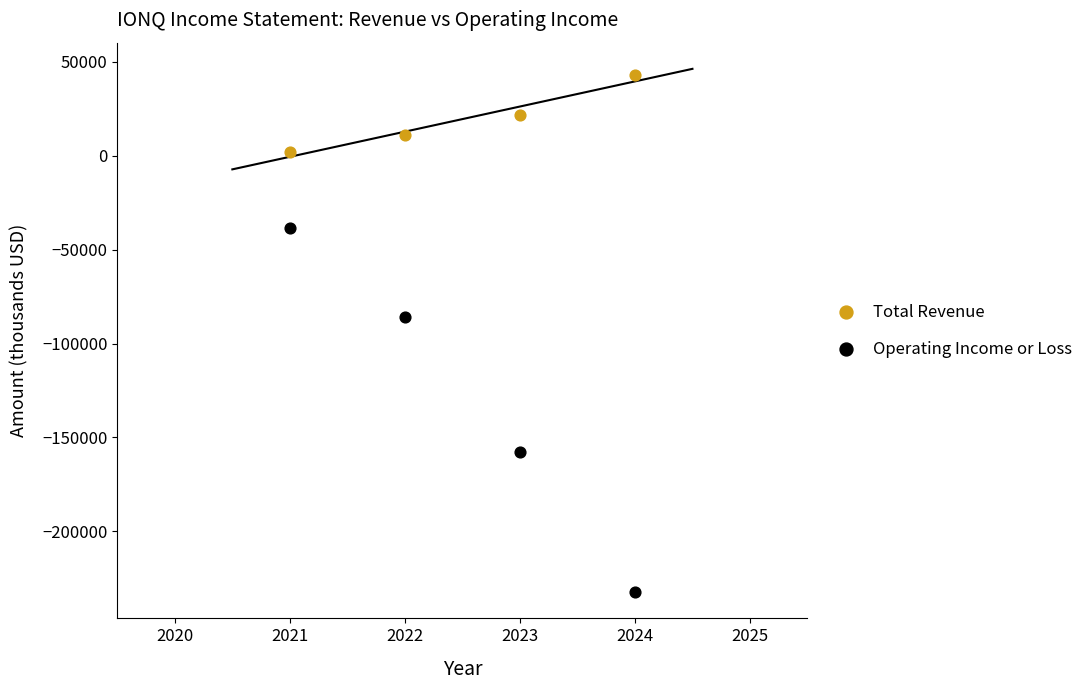

Which series has the widest spread of Y values?

Operating Income or Loss